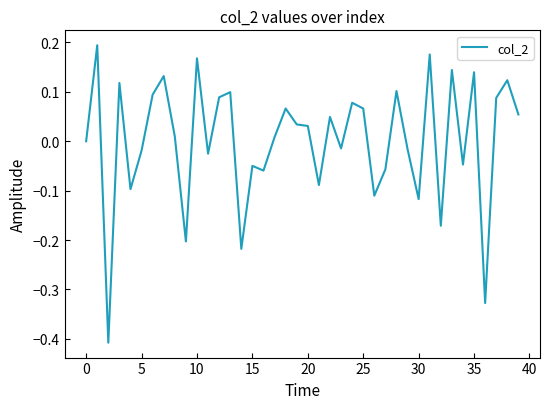

The chart shows a value of -0.2 at 30. True or false?

False